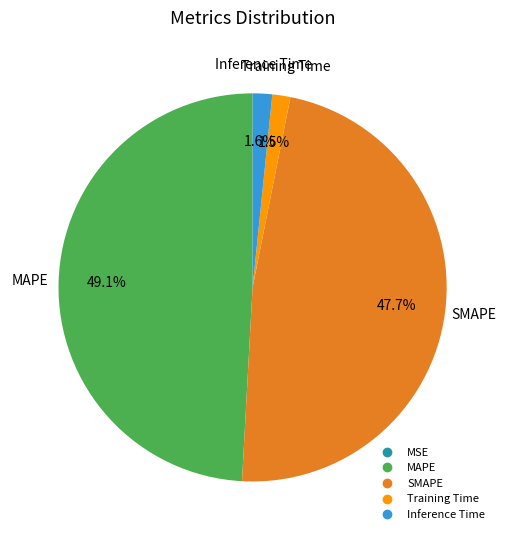

Is it true that SMAPE is 54% of the pie?

False